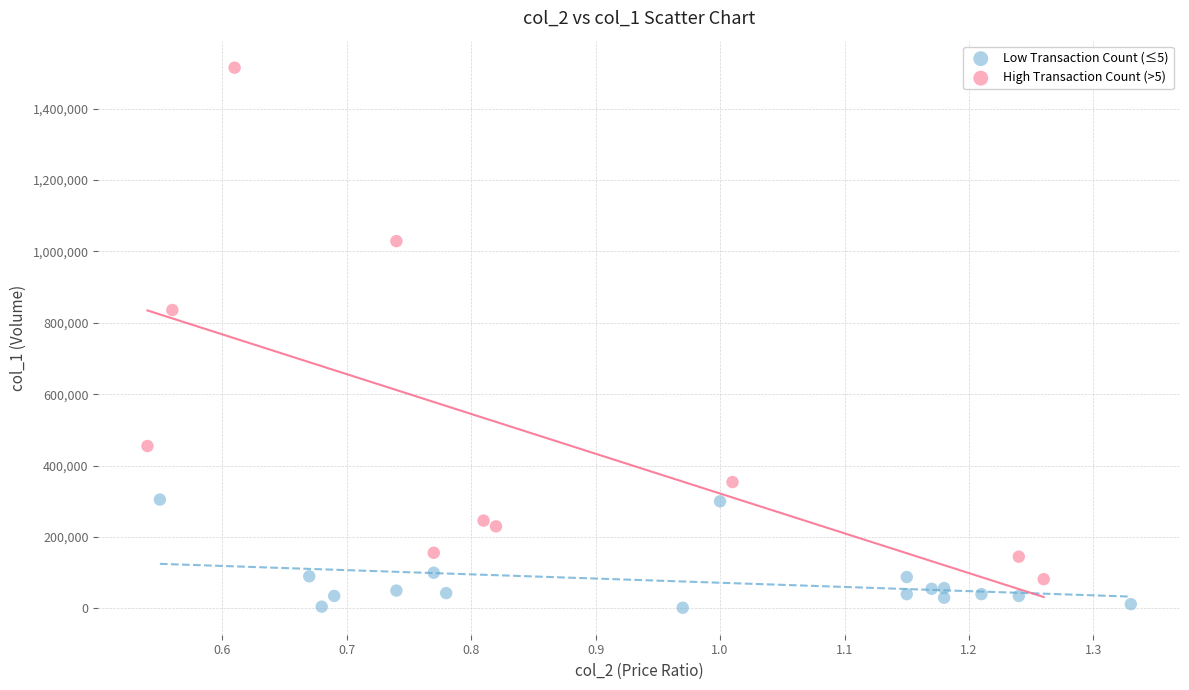

Which series contains the lowest Y value?

Low Transaction Count (≤5)